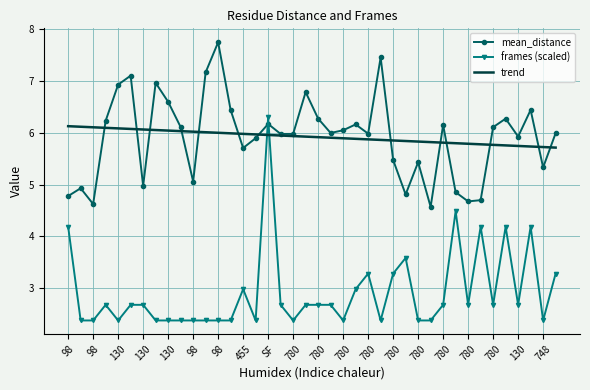

How many distinct data groups are displayed?

3